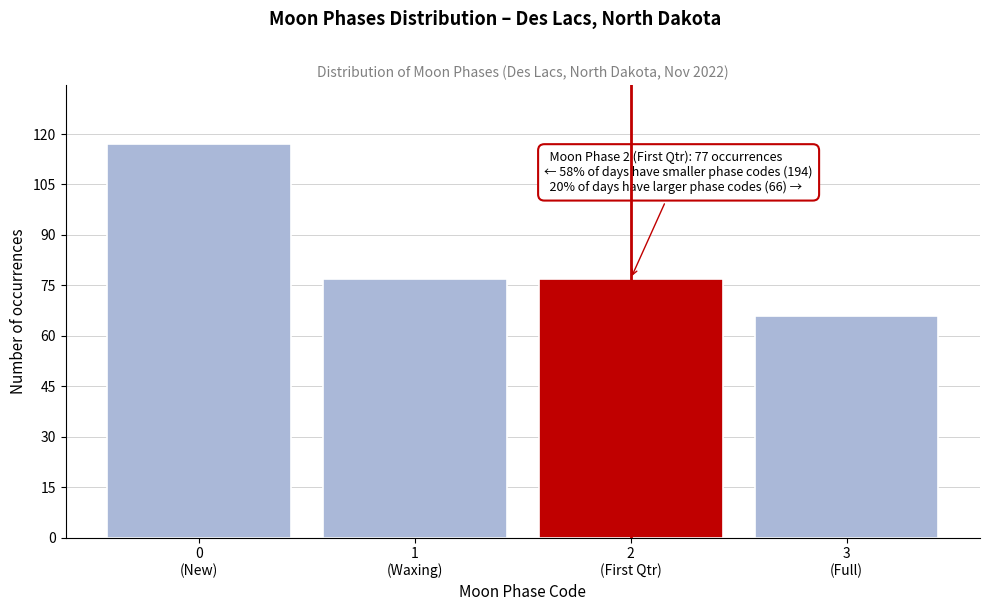

Reading left to right, extract all data points from this chart.

117	77	77	66